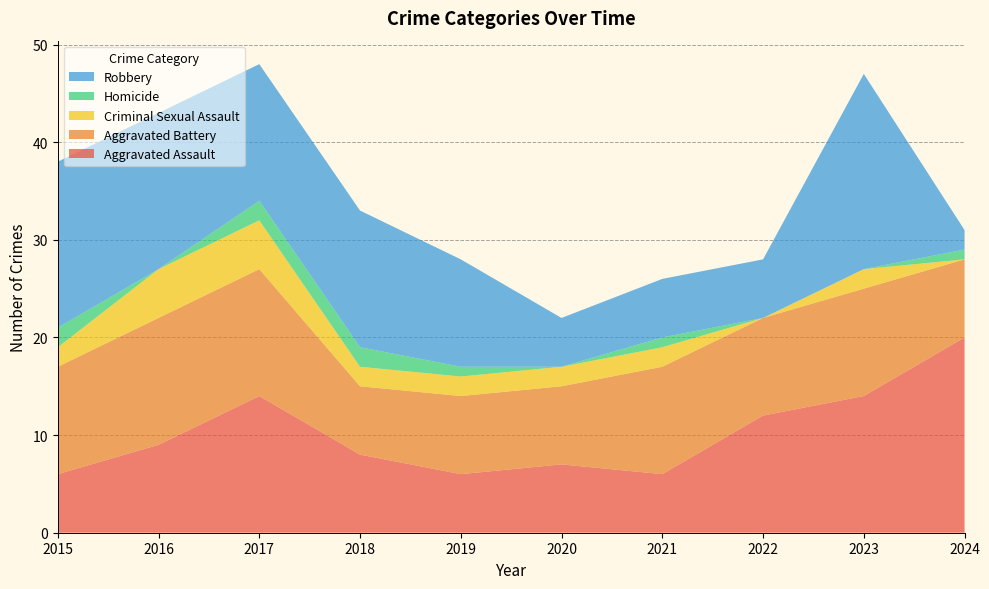

Reading left to right, what are all the values shown in this chart?

Aggravated Assault: 2015=6	2016=9	2017=14	2018=8	2019=6	2020=7	2021=6	2022=12	2023=14	2024=20
Aggravated Battery: 2015=11	2016=13	2017=13	2018=7	2019=8	2020=8	2021=11	2022=10	2023=11	2024=8
Criminal Sexual Assault: 2015=2	2016=5	2017=5	2018=2	2019=2	2020=2	2021=2	2022=0	2023=2	2024=0
Homicide: 2015=2	2016=0	2017=2	2018=2	2019=1	2020=0	2021=1	2022=0	2023=0	2024=1
Robbery: 2015=17	2016=16	2017=14	2018=14	2019=11	2020=5	2021=6	2022=6	2023=20	2024=2